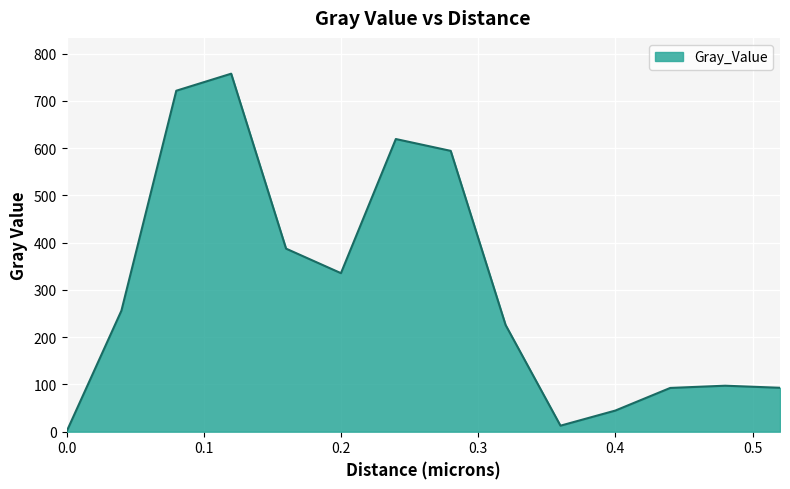

What is the average value?

302.6